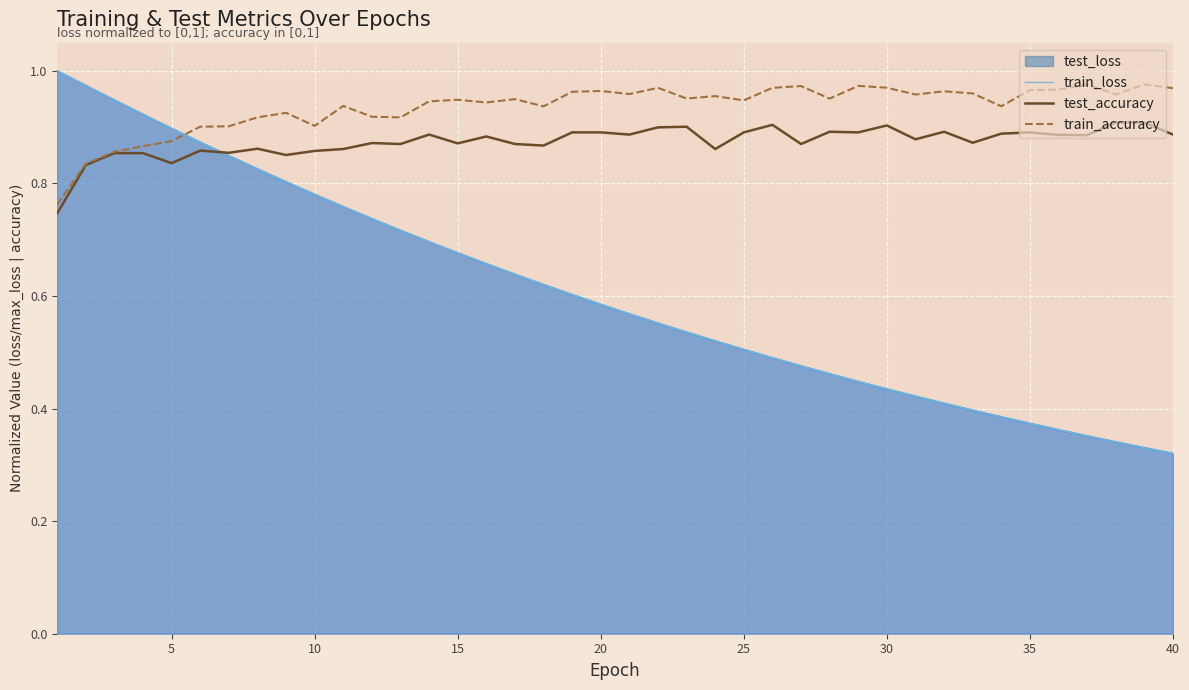

How many intersections are there between test_loss and train_accuracy?

1